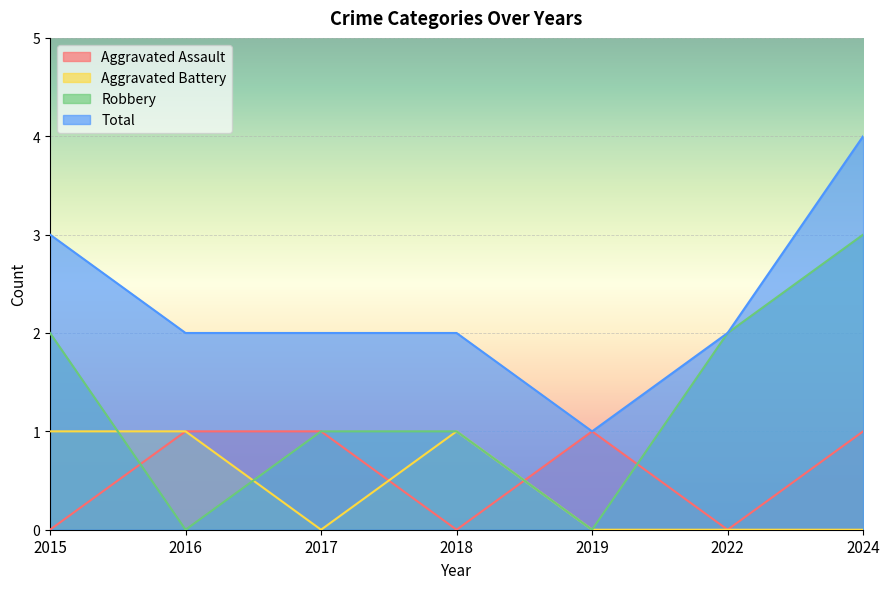

Where is Robbery nearest to the value 1?

2017